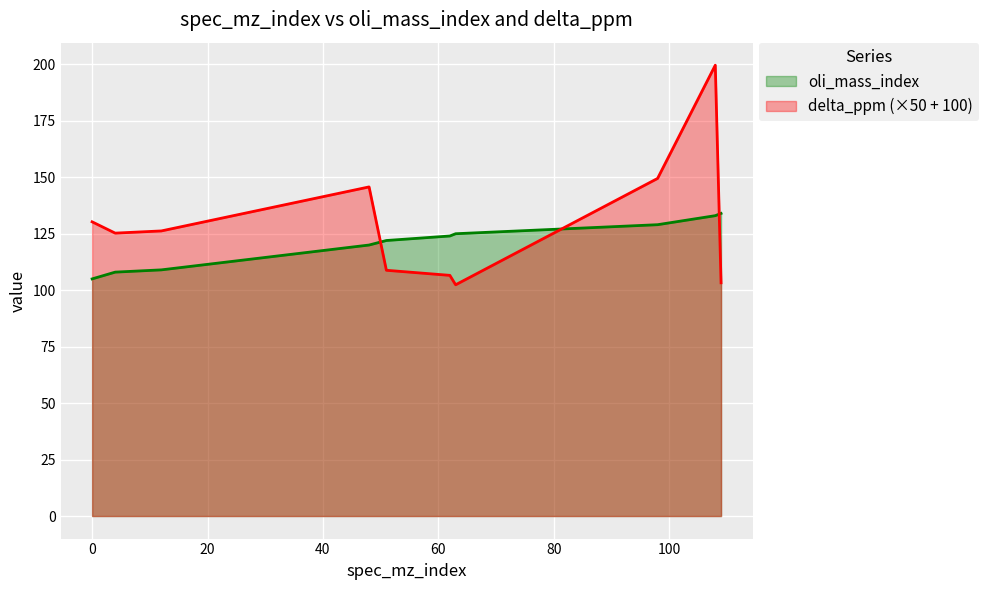

Which series changed the most between 12 and 48?

delta_ppm